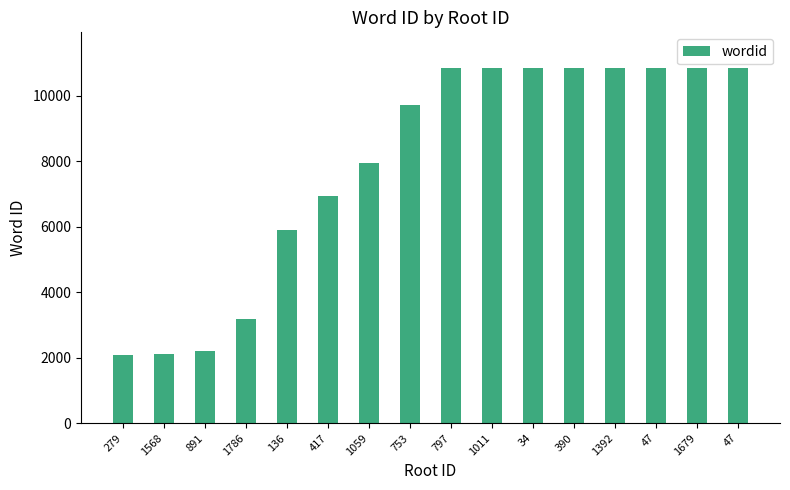

How many data points are less than 10842?

8